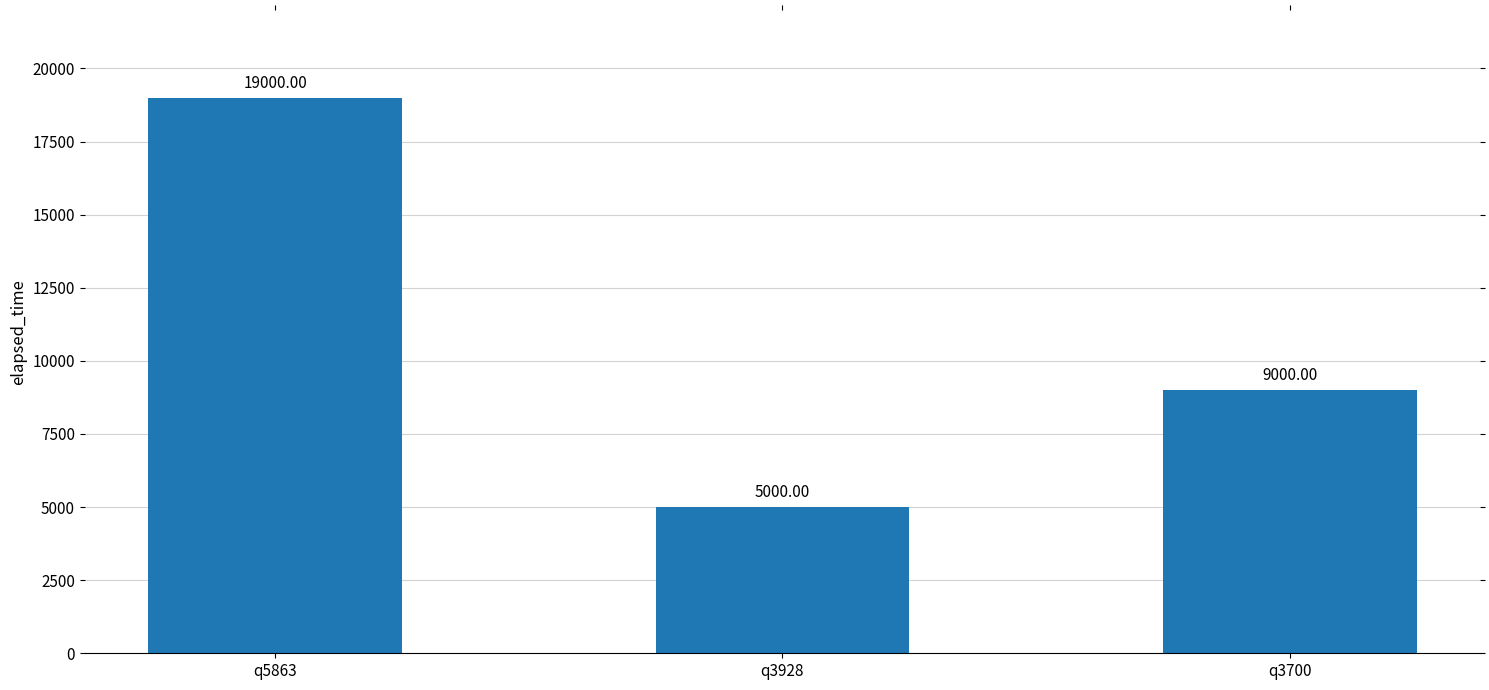

Does the chart contain stacked bars?

No